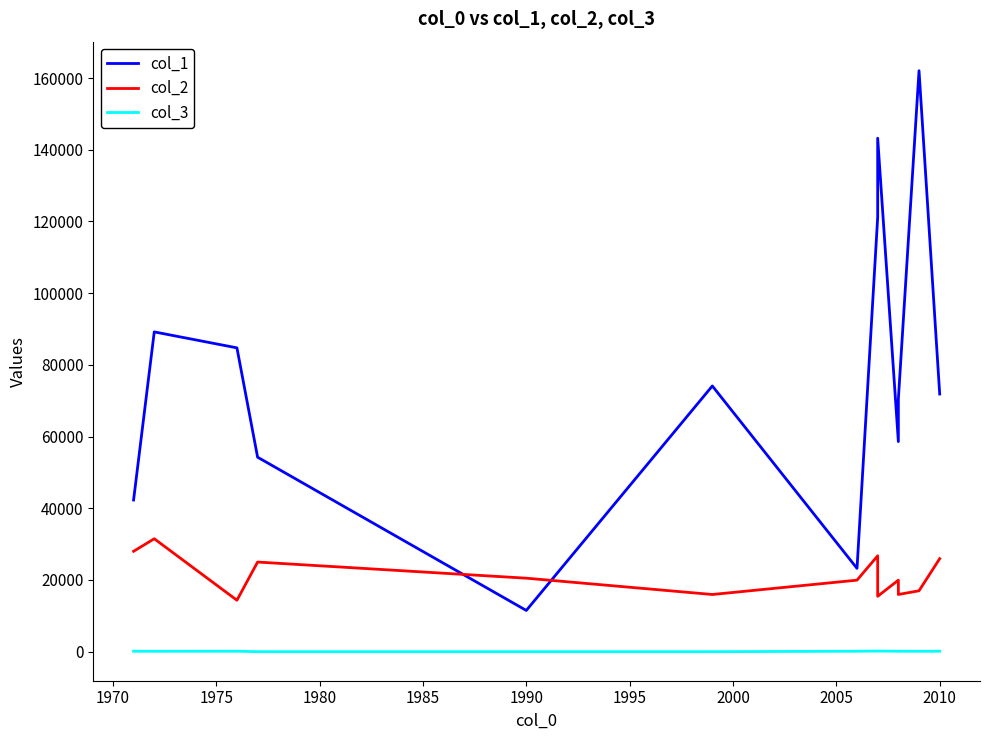

What is the average value of the col_2 series?

21253